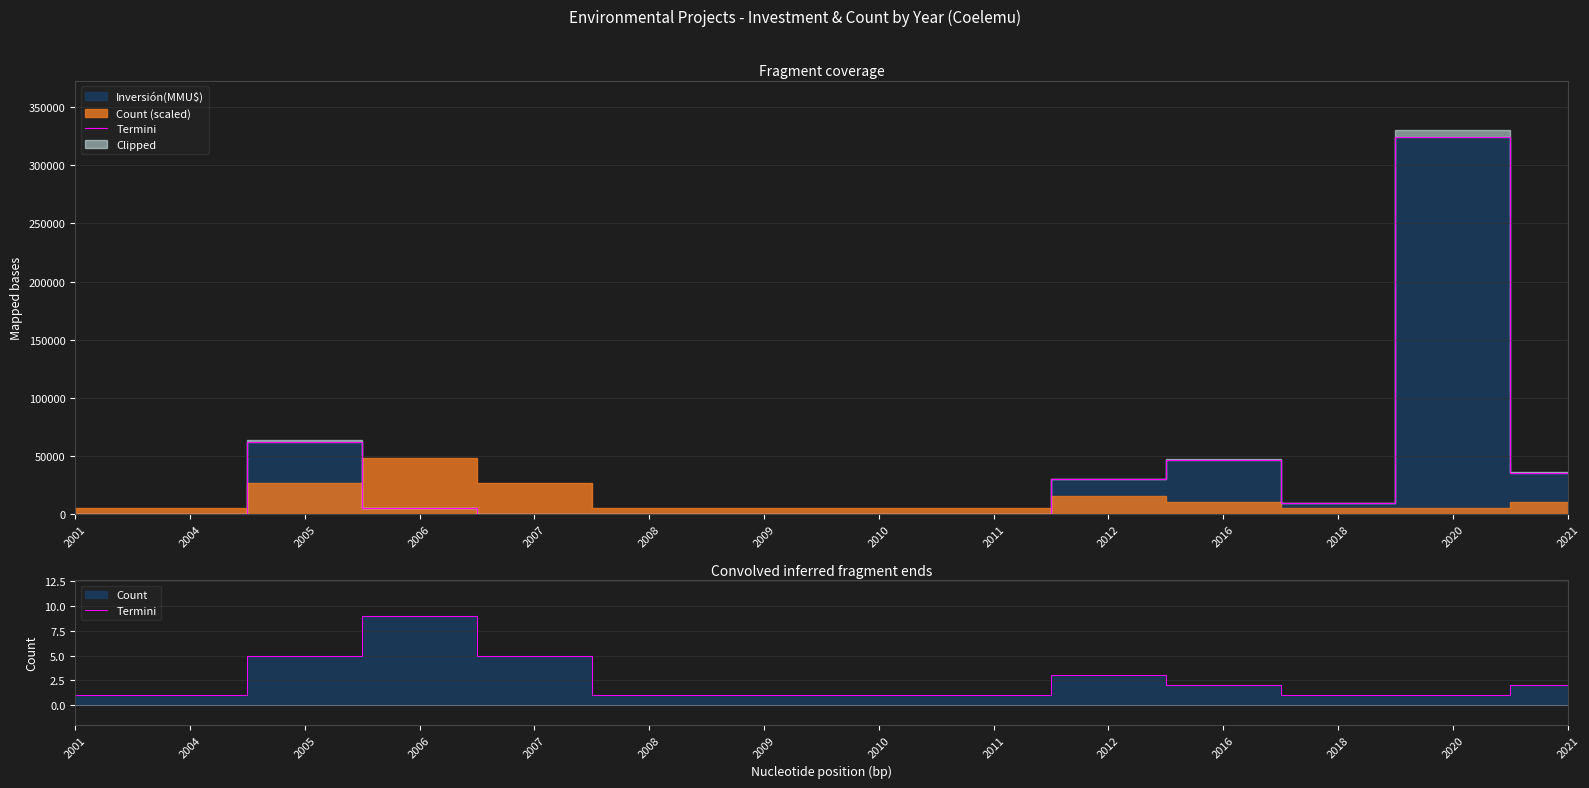

The value at 2010 is 1. True or false?

True